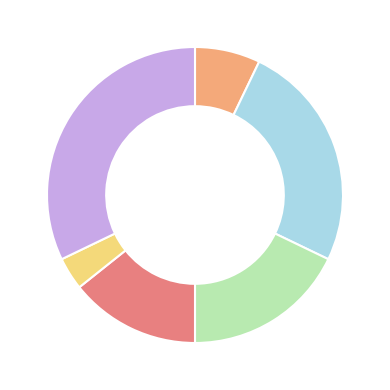

Is there a majority slice in this chart?

No